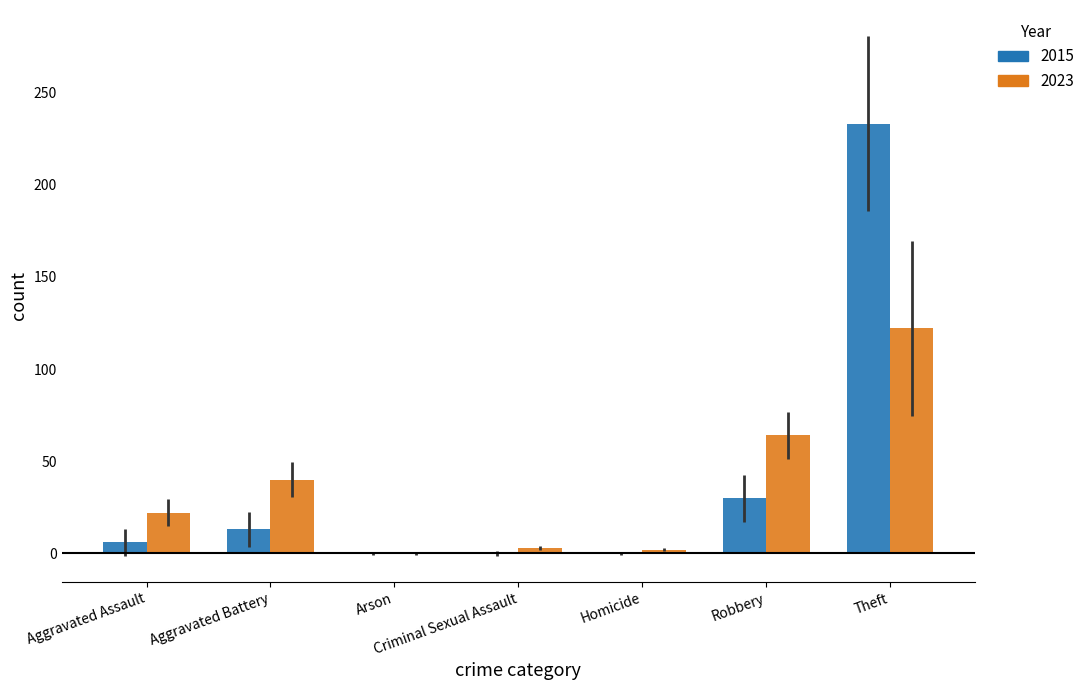

What is the maximum value for 2023?

122